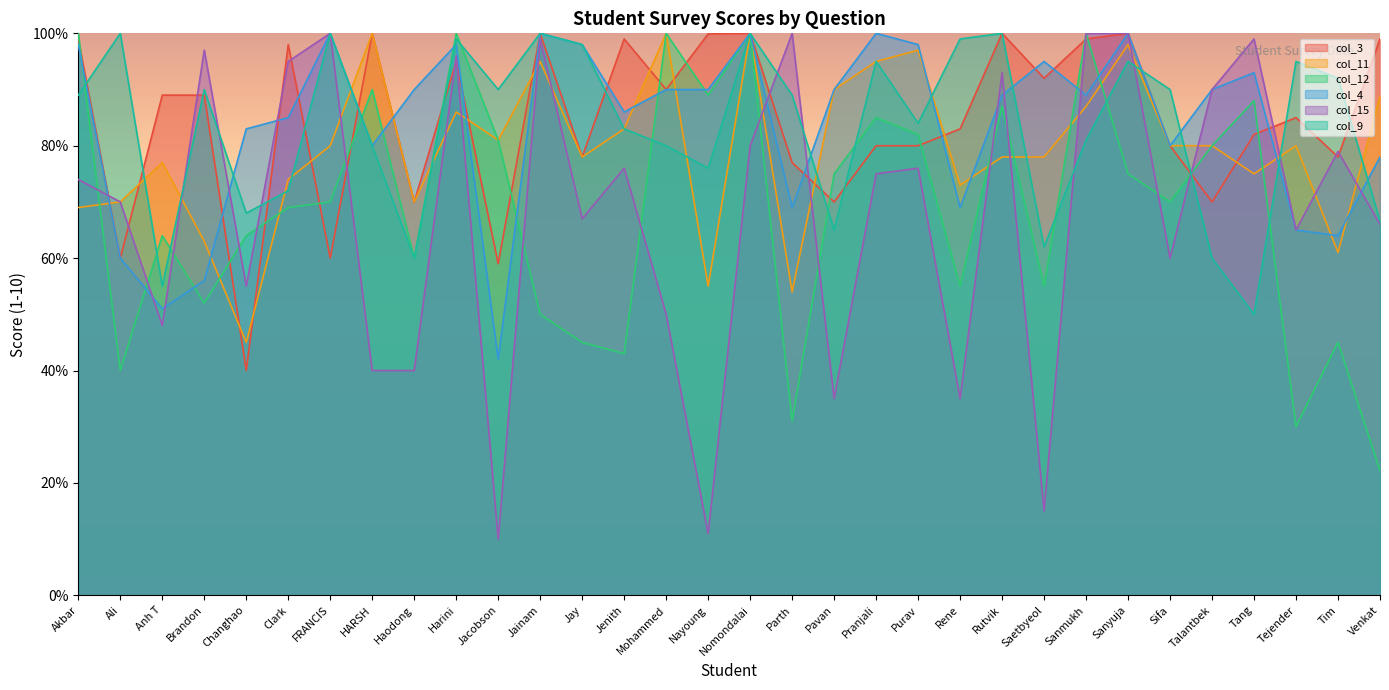

Between Brandon and HARSH, which series saw the biggest shift?

col_15